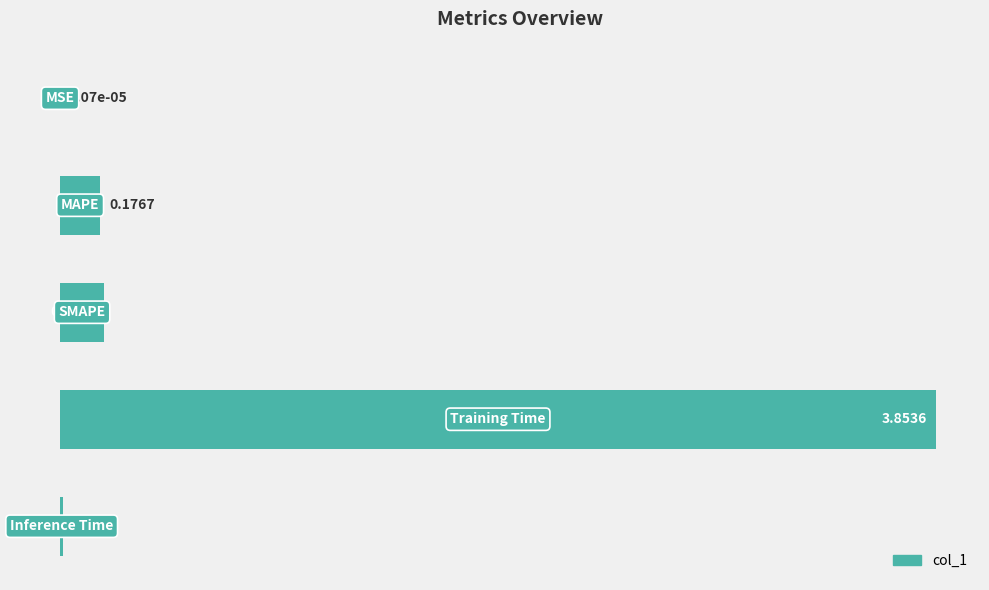

Does the chart contain stacked bars?

No